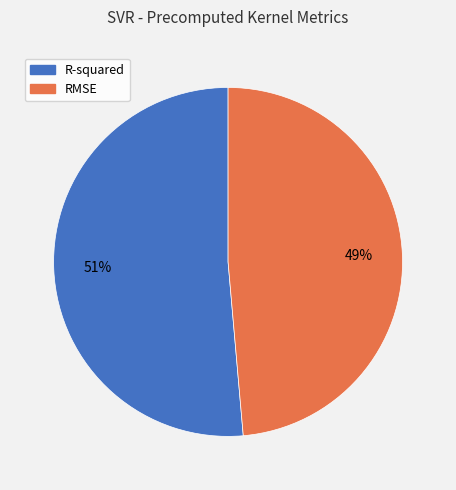

The RMSE slice represents 38% of the pie. True or false?

False